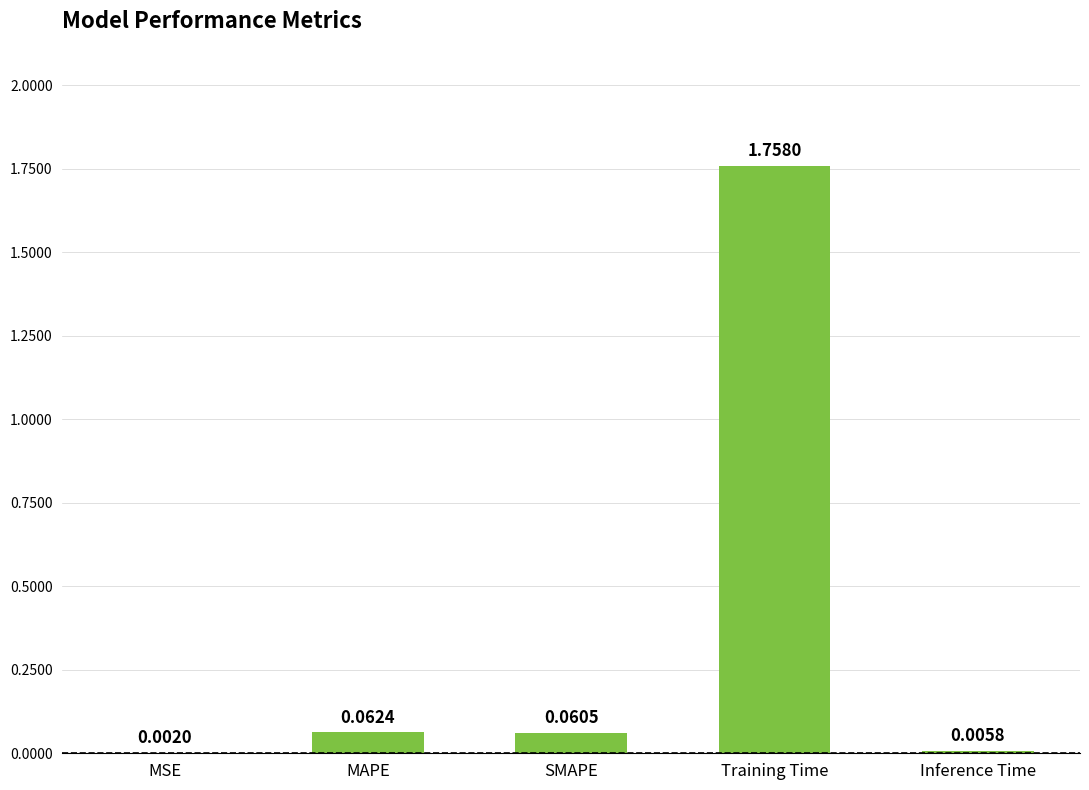

What is the sum of all values?

1.9